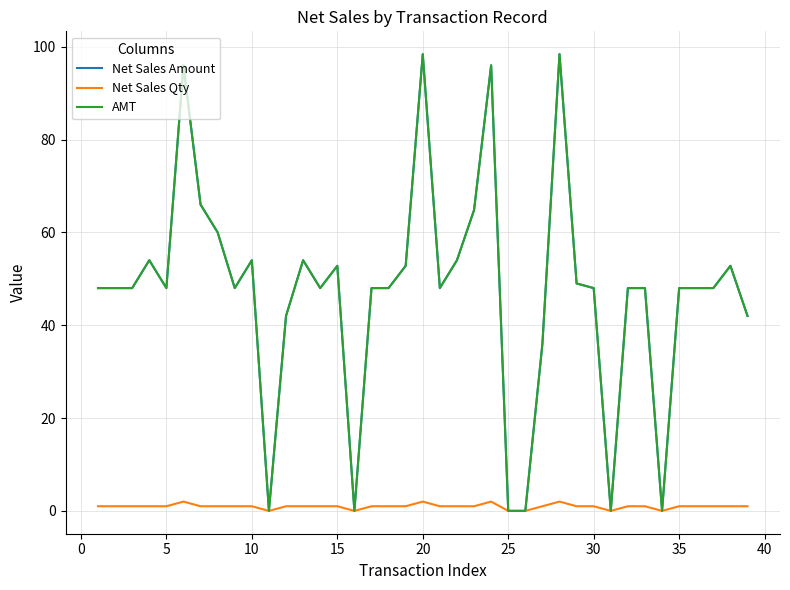

Is this an area chart (filled region under the line)?

No